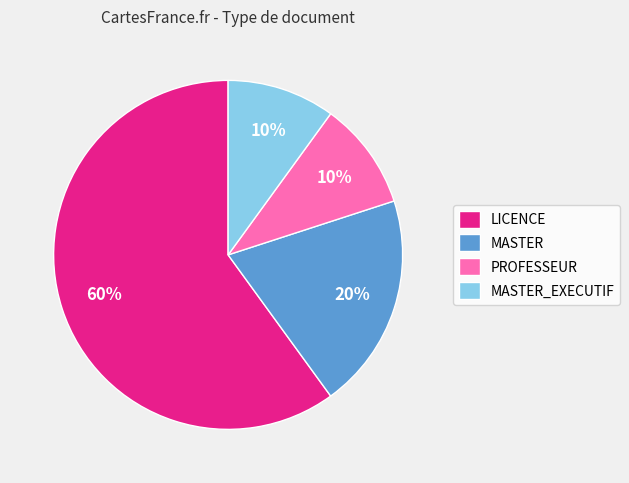

What percentage is the PROFESSEUR slice, to the nearest percent?

10%